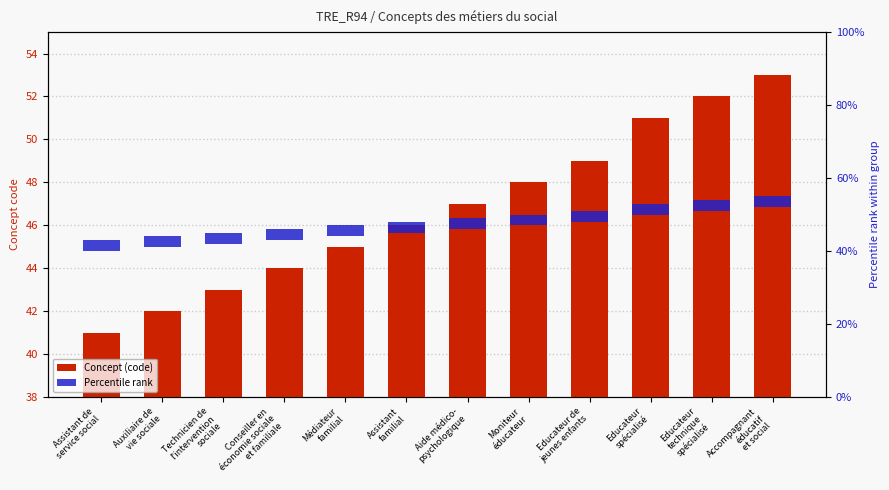

Which series has the largest total across all categories?

Concept (code)